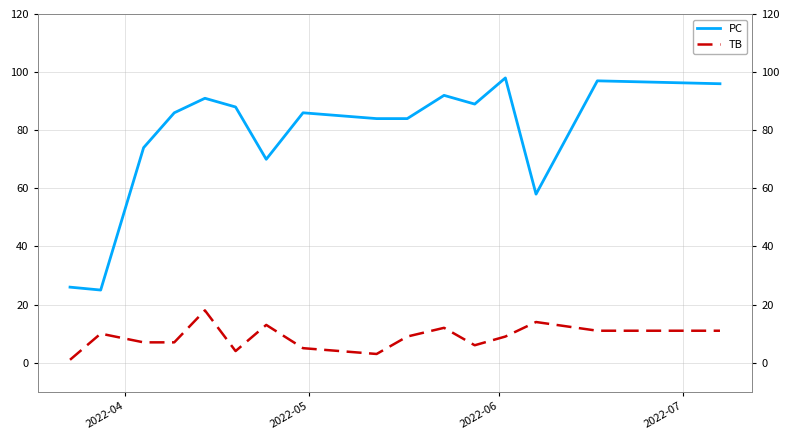

What is the maximum value for PC?

98